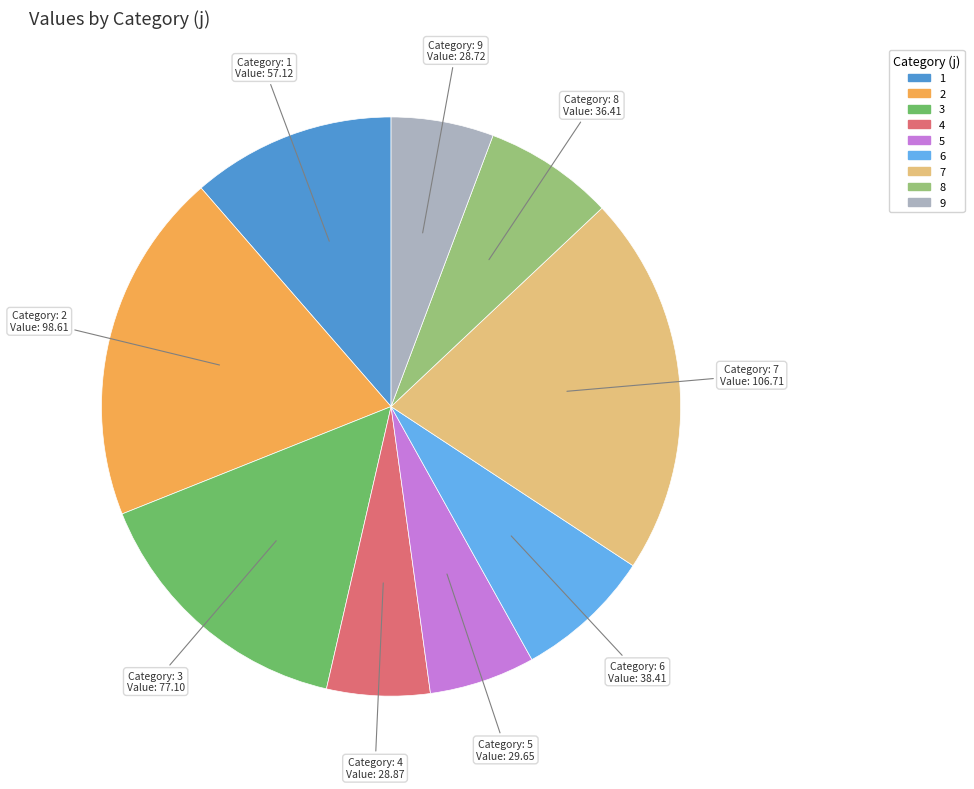

What is the ratio of the value at 2 to the value at 1?

1.7